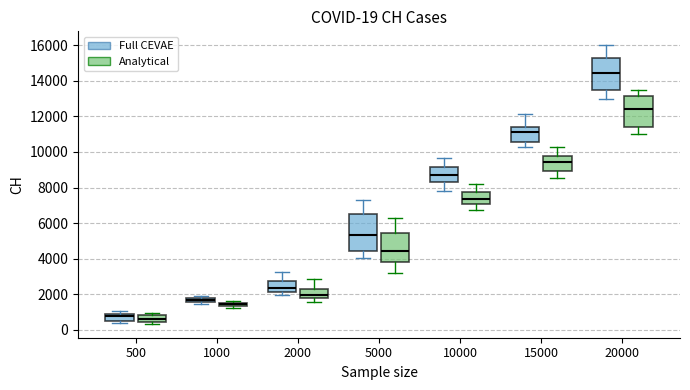

Comparing the boxes themselves (not the whiskers), which one is the tallest?

5000 (Full CEVAE)